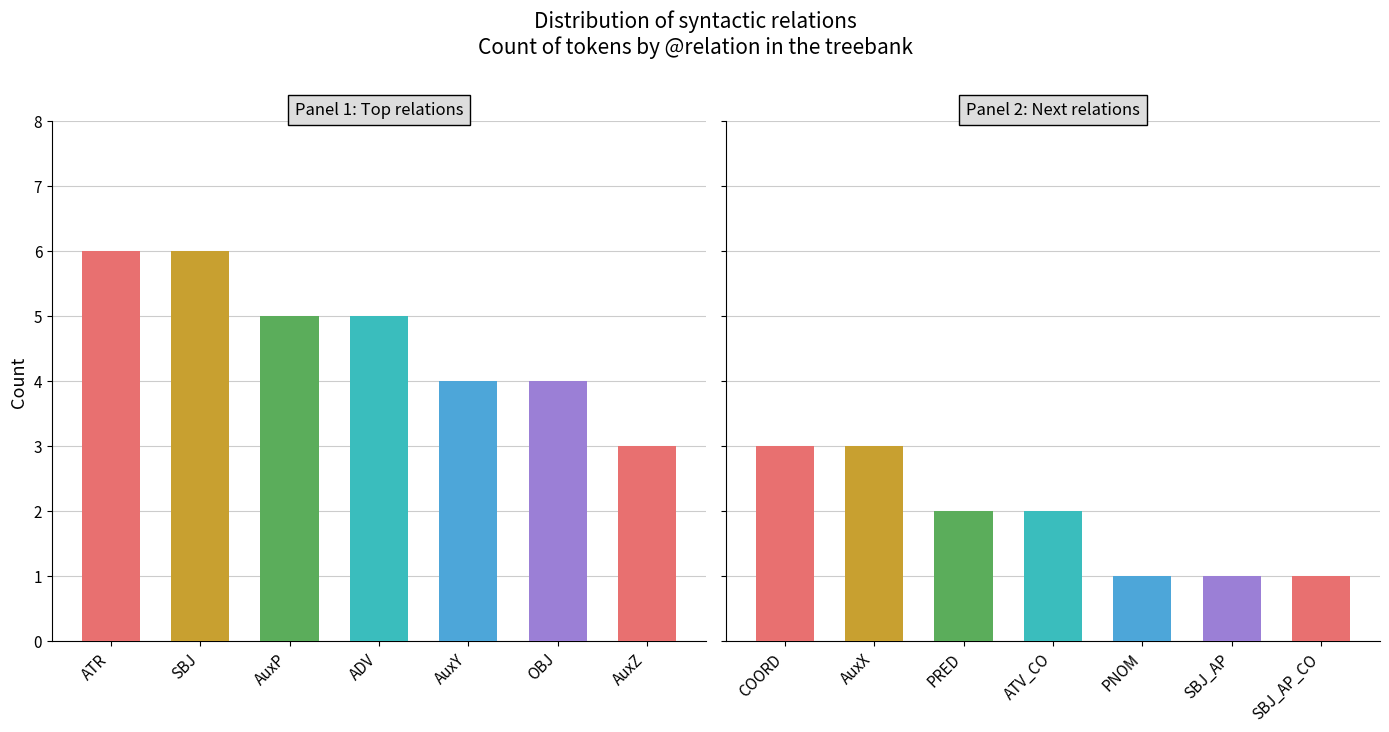

Are the bars horizontal?

No